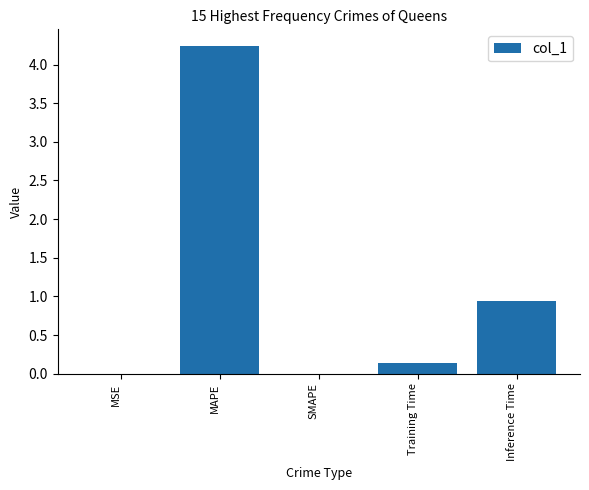

What is the maximum value shown in the chart?

4.2